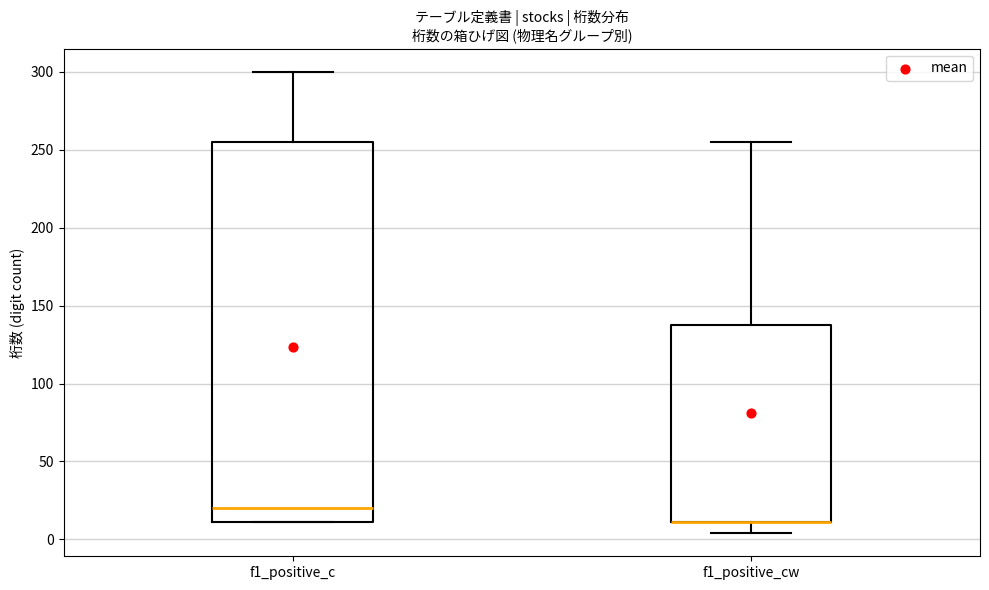

Where is the upper edge of the box for f1_positive_c on the y-axis? The values are not printed on the chart, so give them approximately, as read against the axis.

255